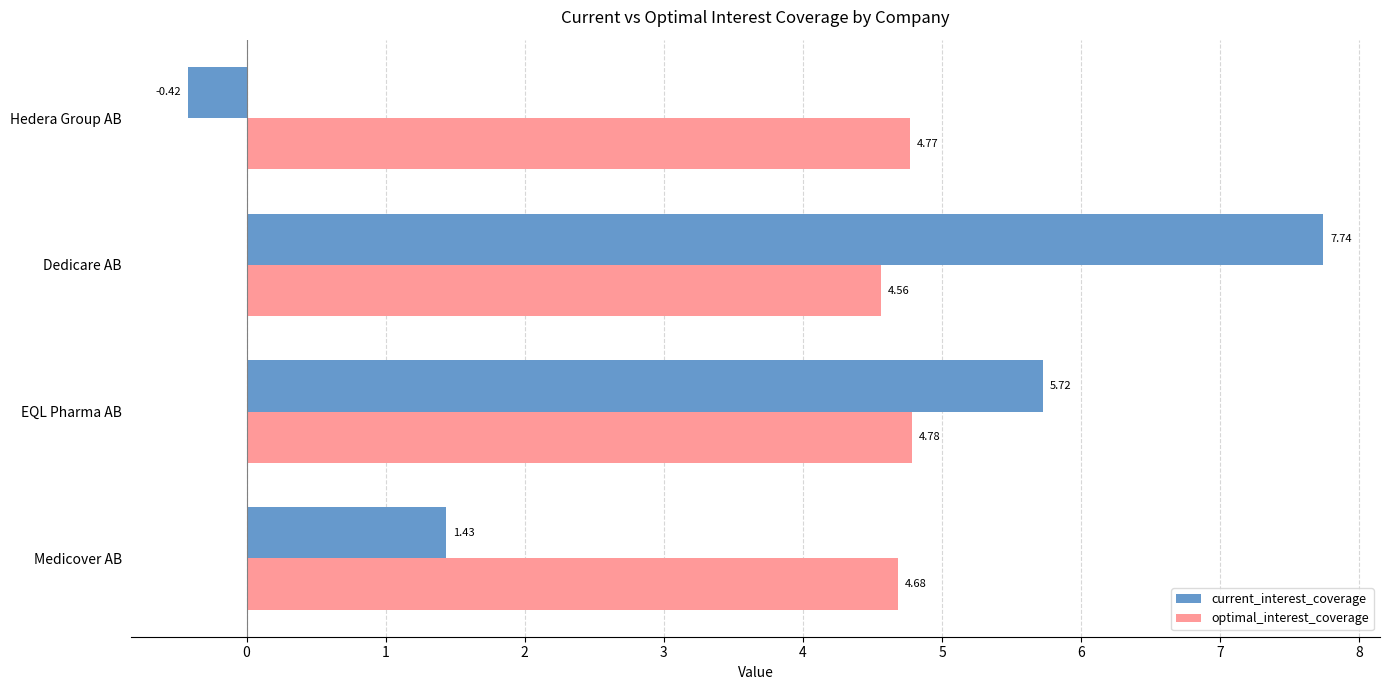

What is the difference between the current_interest_coverage values at EQL Pharma AB and Hedera Group AB?

6.1